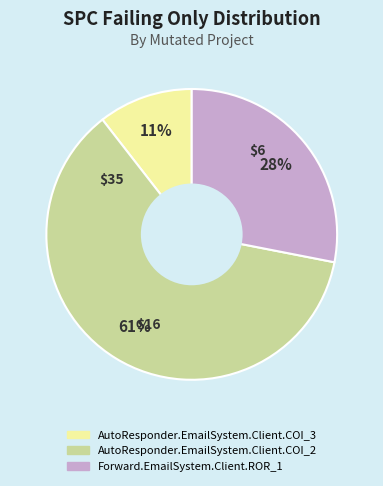

Rank the categories by value from lowest to highest.

AutoResponder.EmailSystem.Client.COI_3, Forward.EmailSystem.Client.ROR_1, AutoResponder.EmailSystem.Client.COI_2